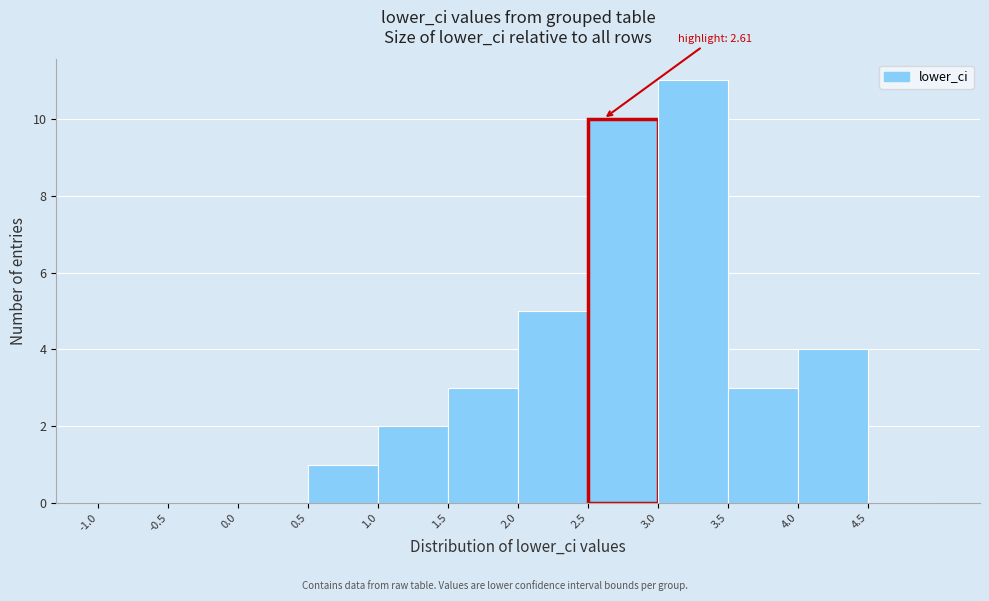

Over which range of the x-axis is the bar tallest?

3.0 to 3.5